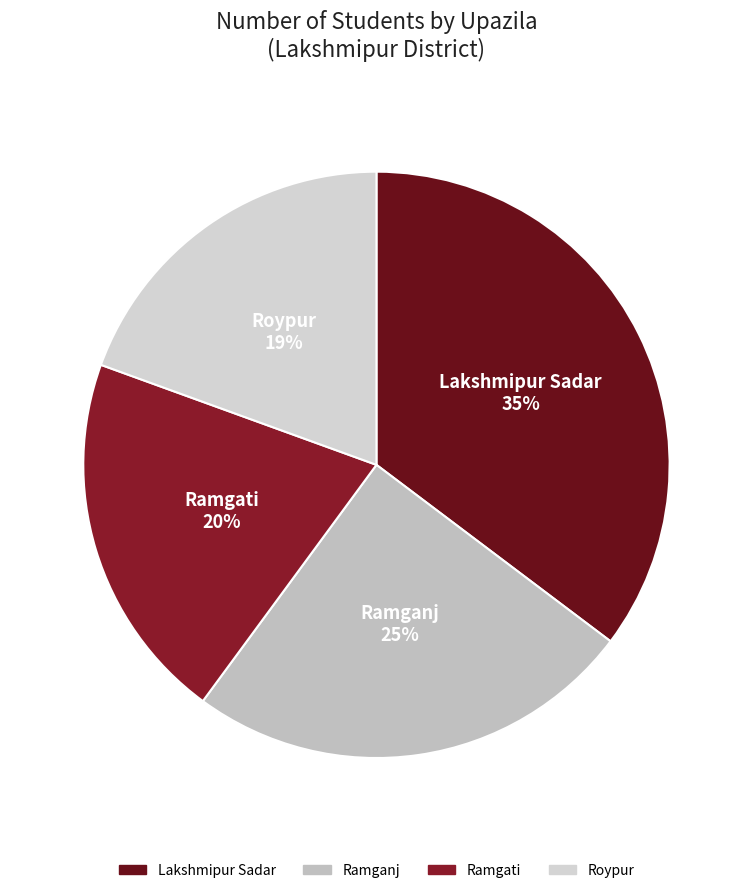

The Ramganj slice represents 25% of the pie. True or false?

True